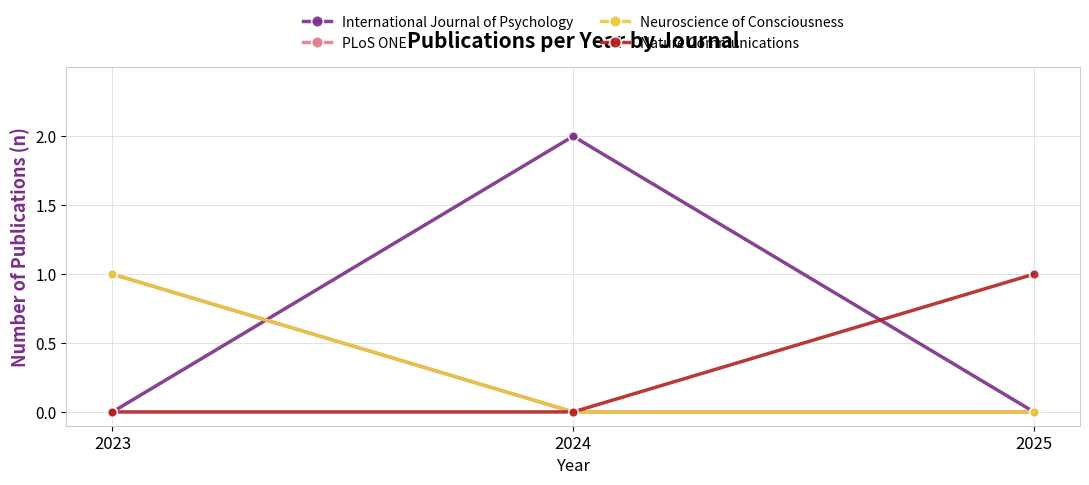

What is the spread (max minus min) of values at 2023?

1